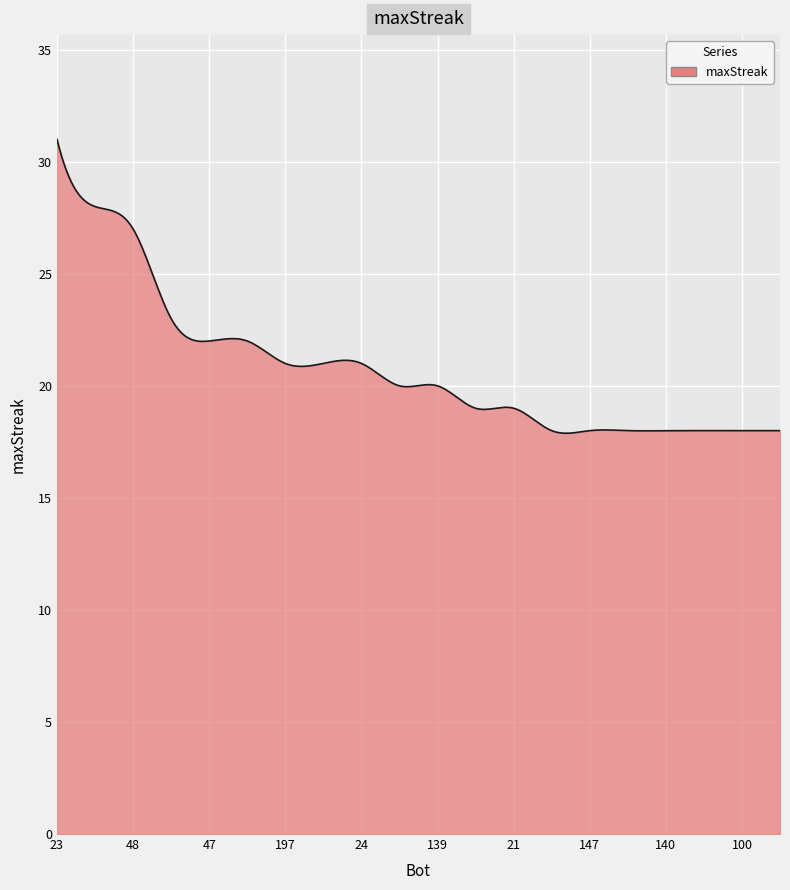

What is the smallest value displayed?

17.9